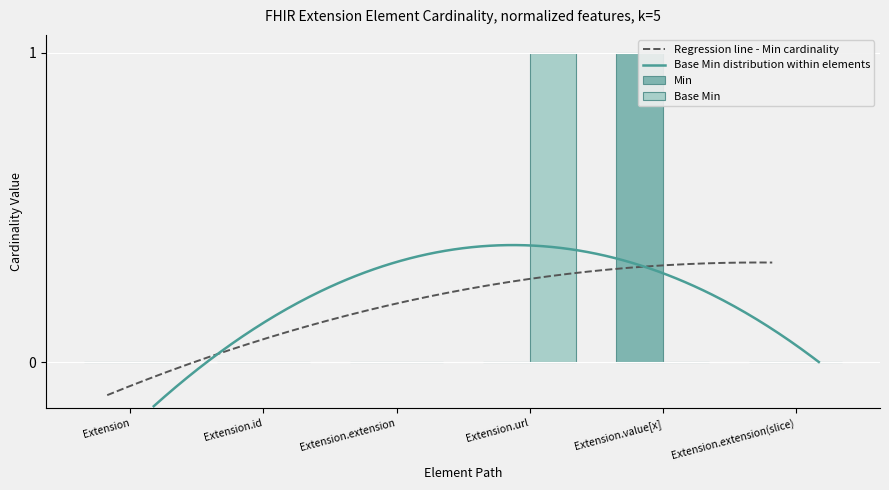

What is the label of the 1st bar from the right?

Extension.extension(slice)